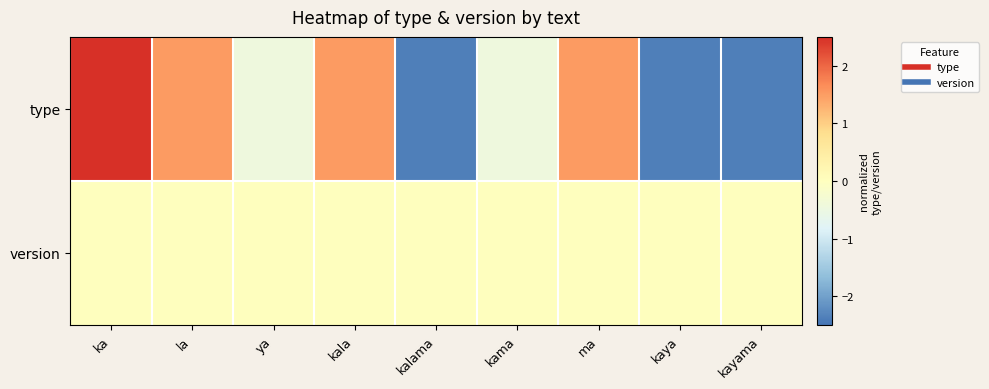

How many series are shown in this chart?

2